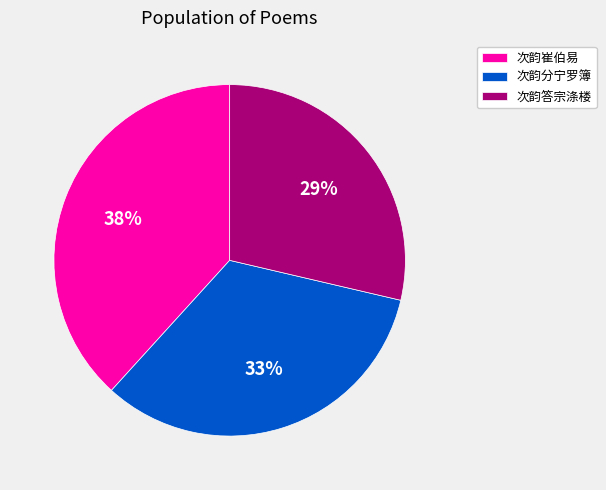

How many slices are in this pie chart?

3